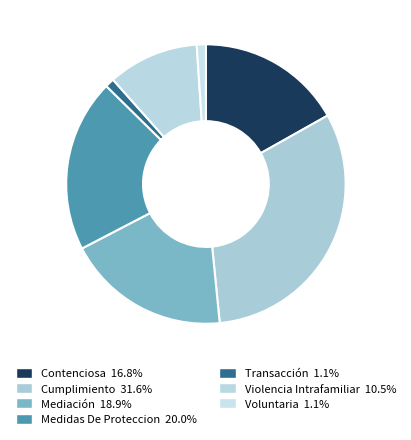

Is it true that Transacción is 1% of the pie?

True